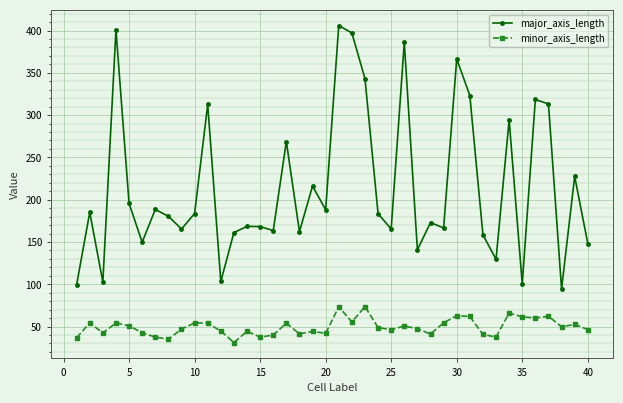

What is the difference between the maximum and second lowest values in the major_axis_length series?

306.4